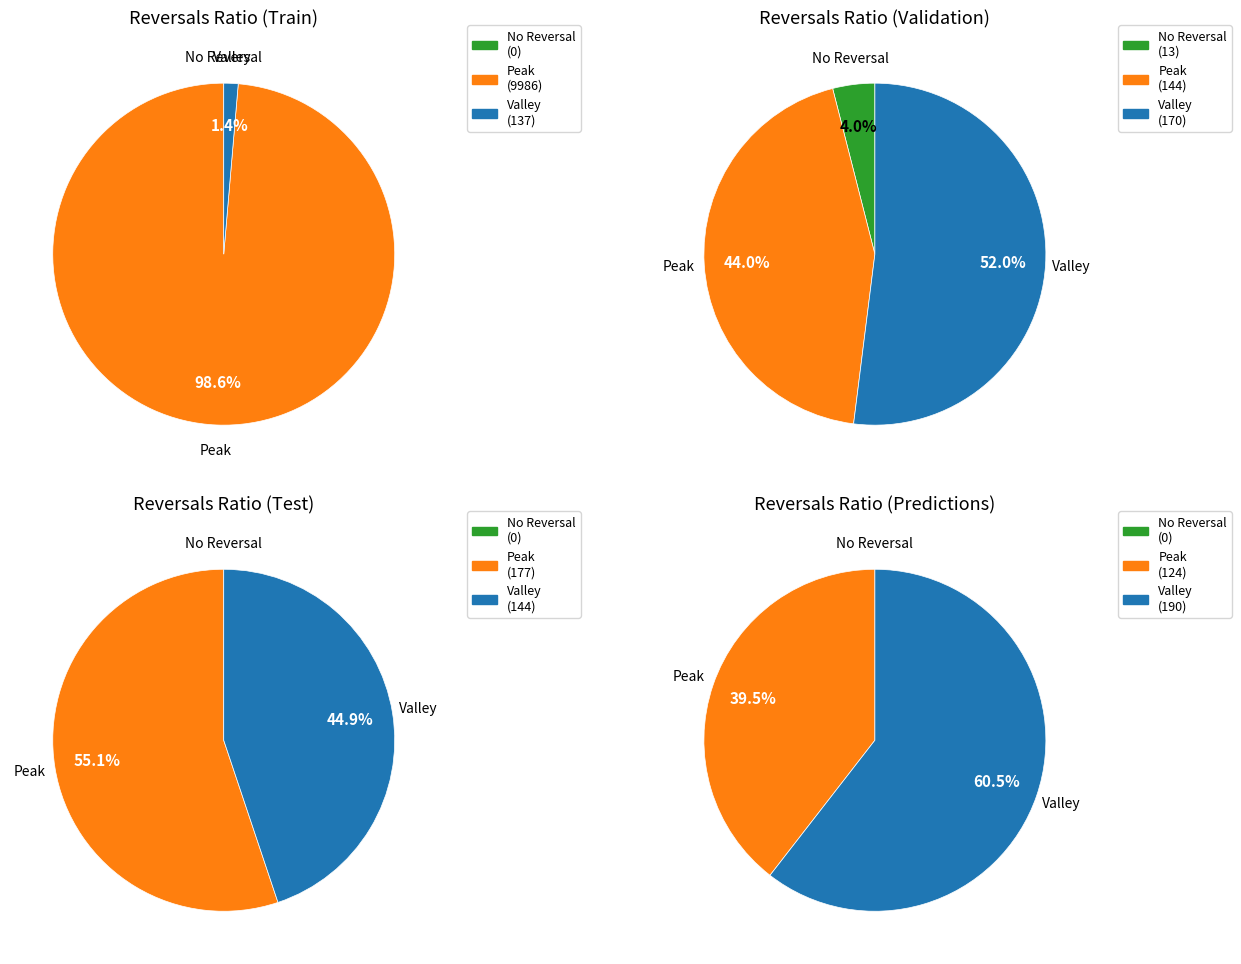

Rank the series by their maximum value, from lowest to highest.

No Reversal, Valley, Peak